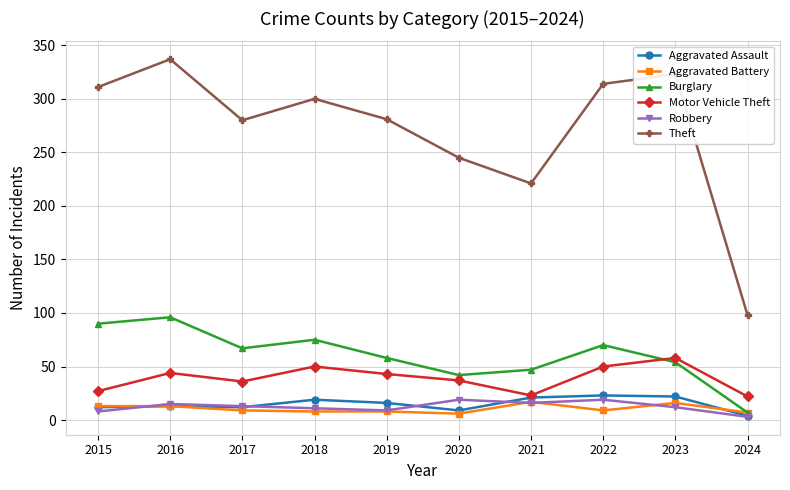

How many data points in Motor Vehicle Theft are less than 43?

5